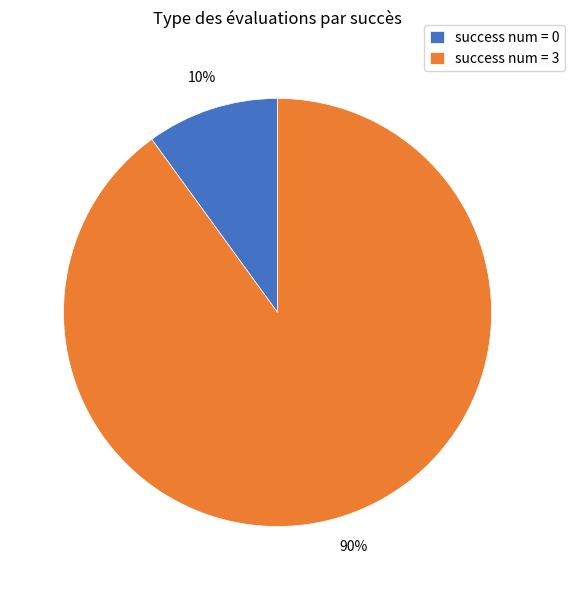

True or false: success num = 0 accounts for 10% of the total.

True